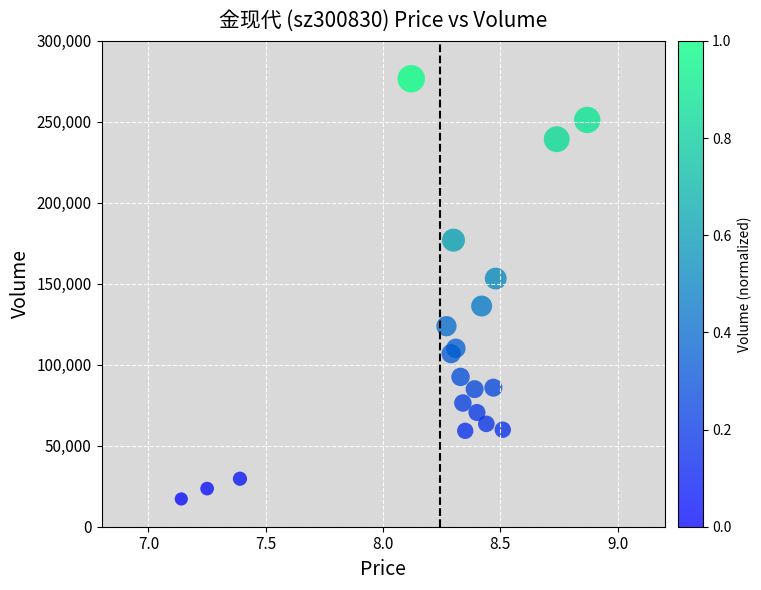

What Y value in the scatter plot is closest to 146883?

153241